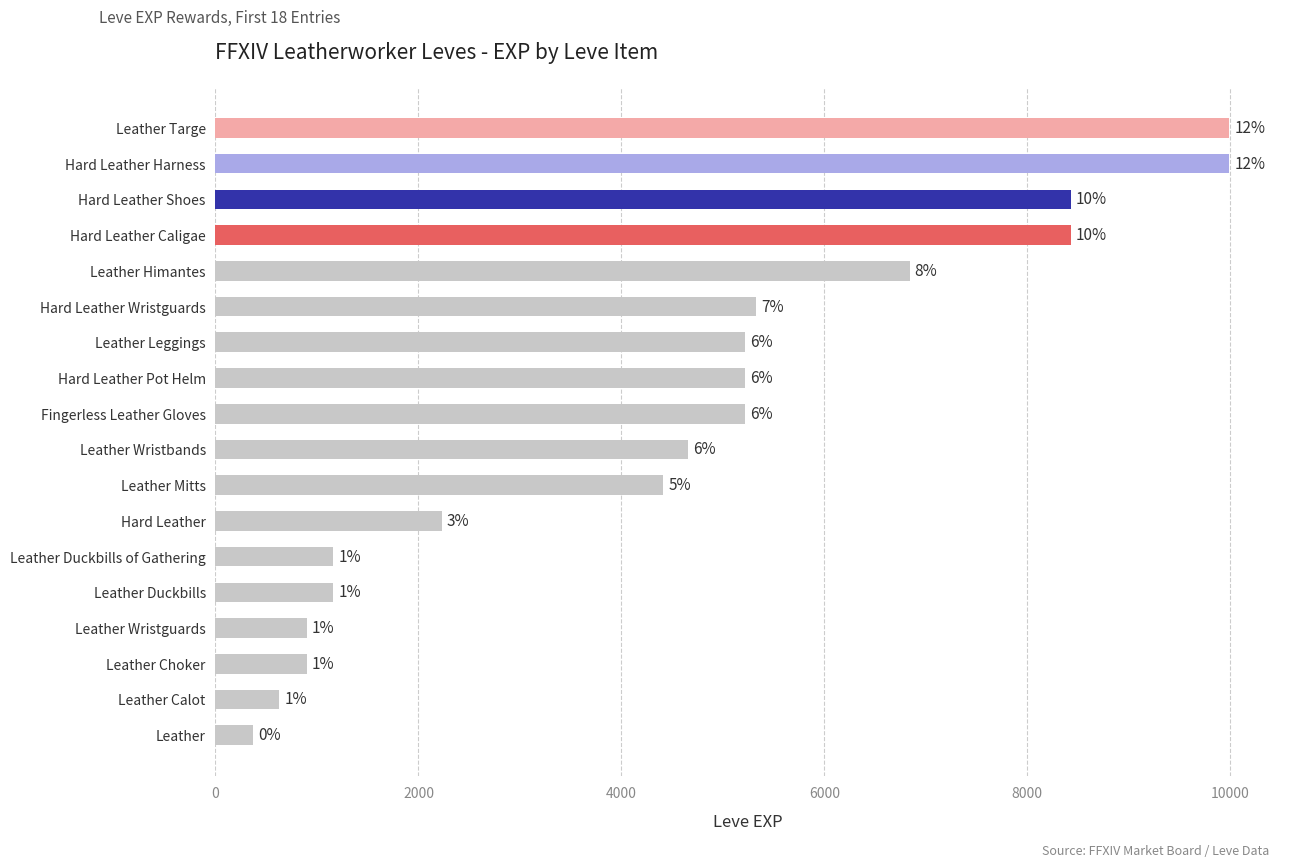

Does the chart contain any negative values?

No